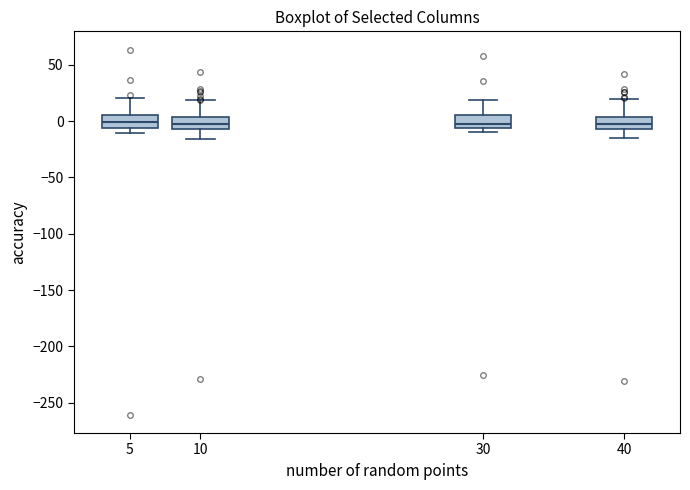

Where is the upper edge of the box at x = 5 on the y-axis? The values are not printed on the chart, so give them approximately, as read against the axis.

5